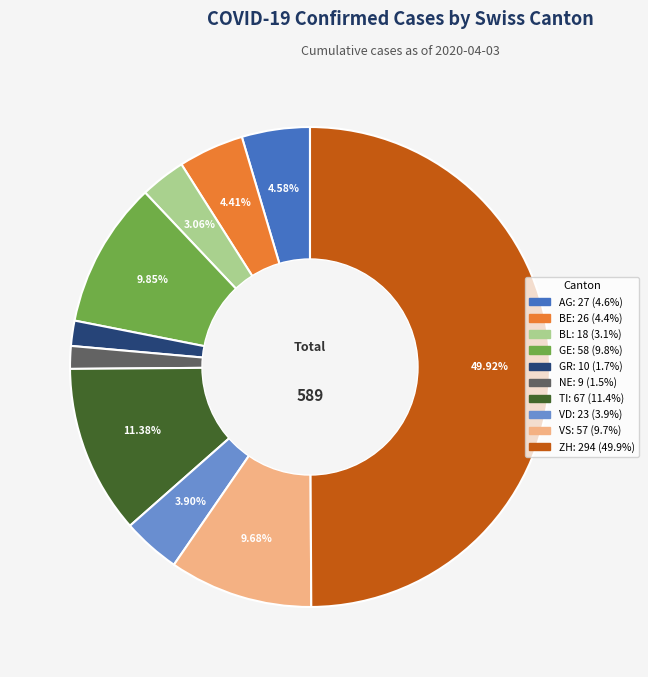

How many segments does this pie chart have?

10